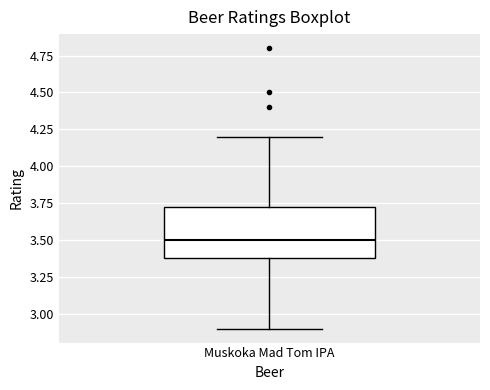

Transcribe this box plot: give where the median line is, the range the box spans, and where the two whiskers end, as read against the y-axis. The values are not printed on the chart, so give them approximately, as read against the axis.

median 3.50, box 3.40 to 3.75, whiskers 2.90 to 4.20